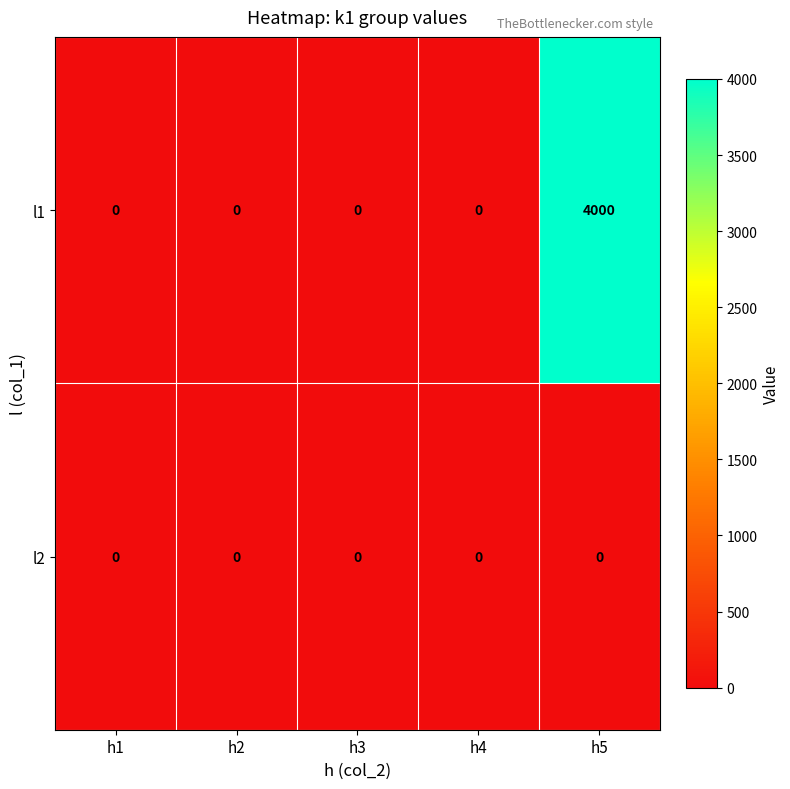

Reading left to right, list all the values displayed in this chart.

l1: h1=0	h2=0	h3=0	h4=0	h5=4000
l2: h1=0	h2=0	h3=0	h4=0	h5=0